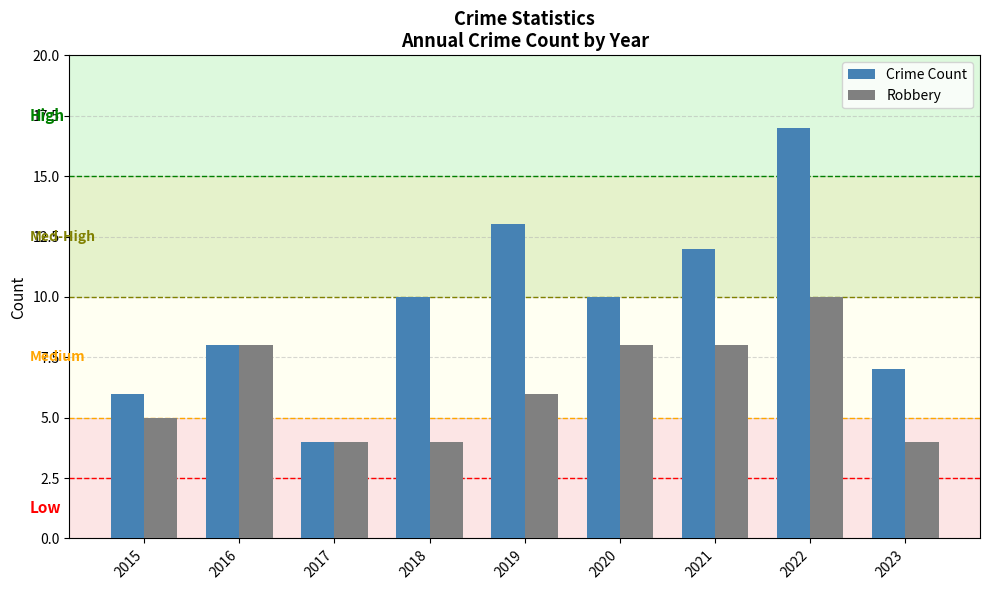

Reading left to right, list all the values displayed in this chart.

Crime Count: 6	8	4	10	13	10	12	17	7
Robbery: 5	8	4	4	6	8	8	10	4